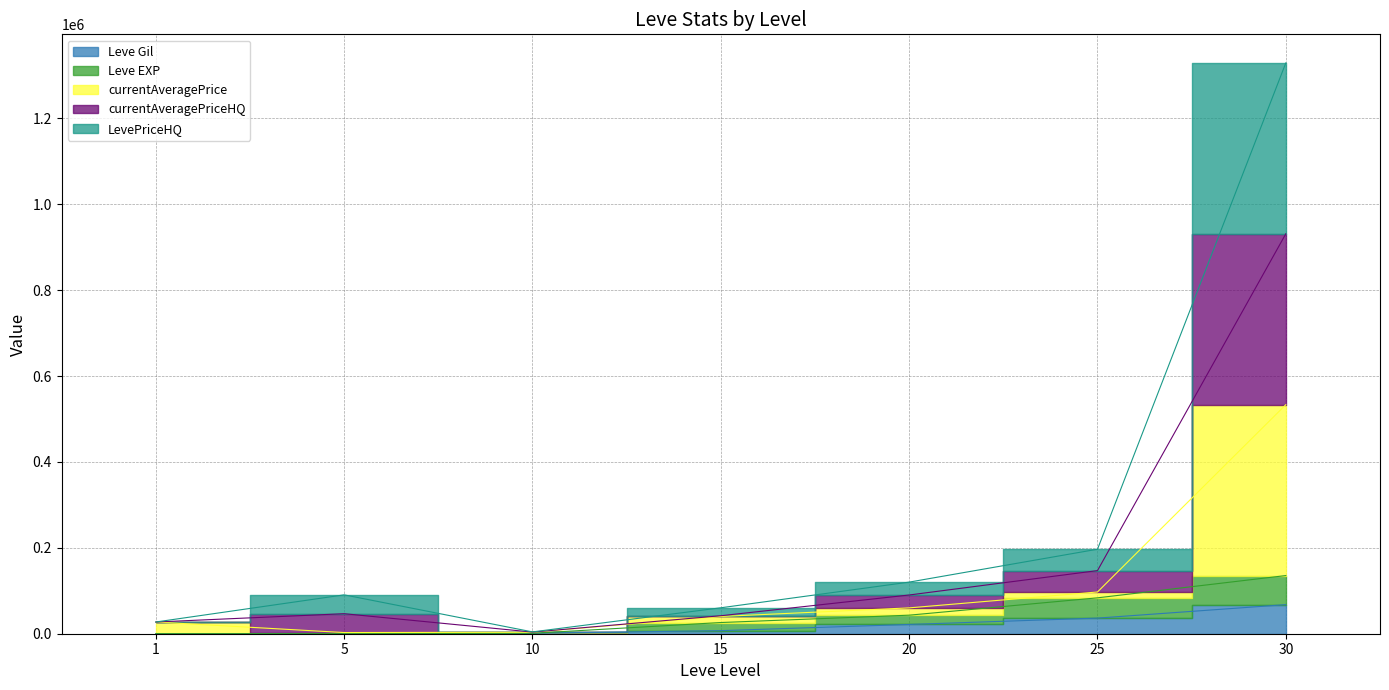

True or false: Leve EXP has a value of 43200 at 20.

True